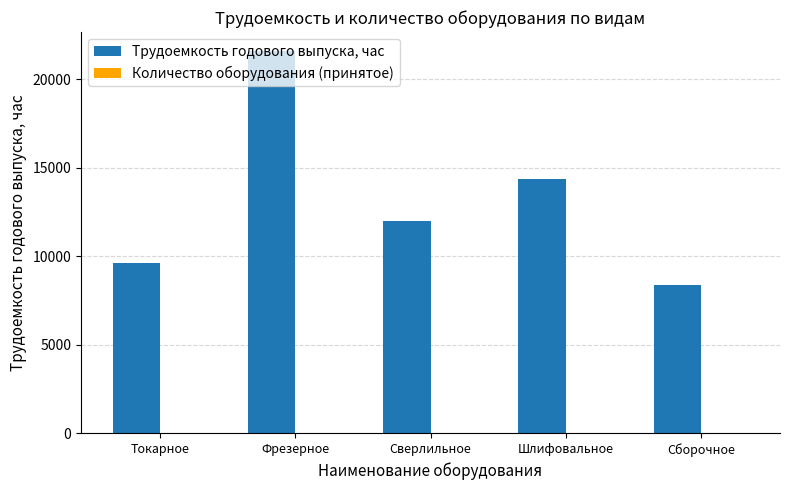

Does the chart contain stacked bars?

No